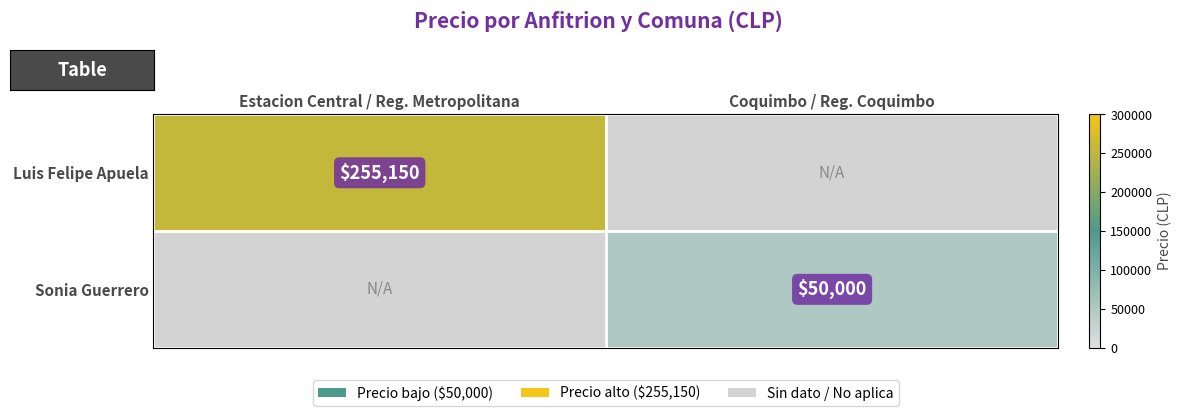

At how many categories does at least one series exceed 204959?

1